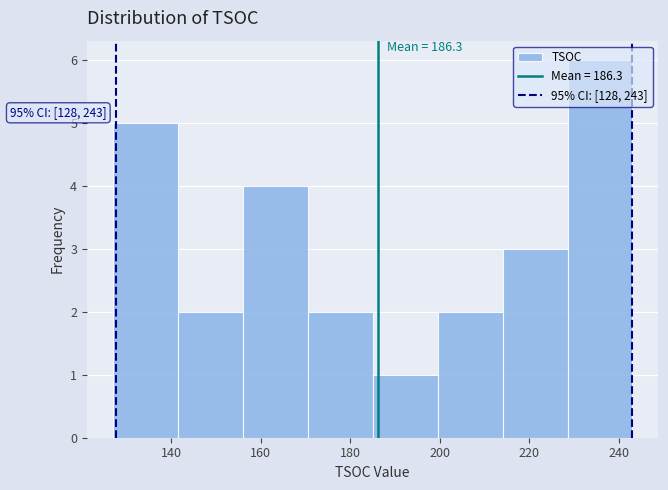

Over which range of the x-axis is the bar tallest?

228.5 to 243.0